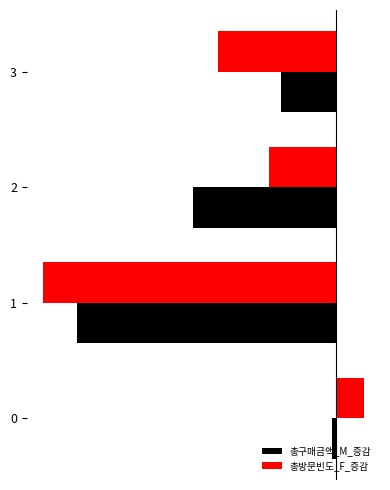

The value of 총구매금액_M_증감 at 1 is -3.4. True or false?

True